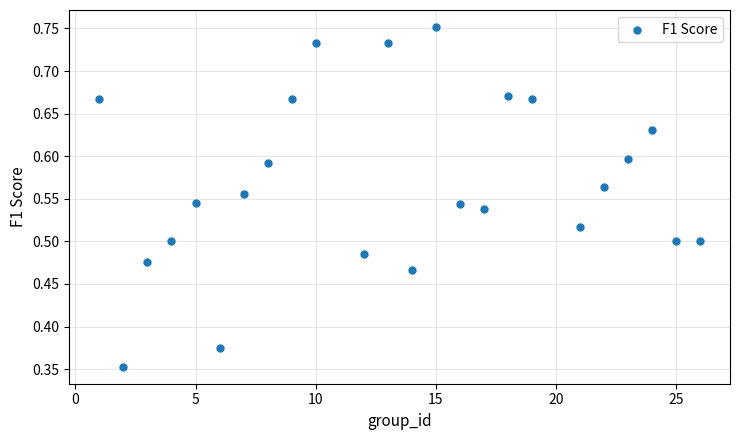

What is the range of X values (max minus min)?

25.0